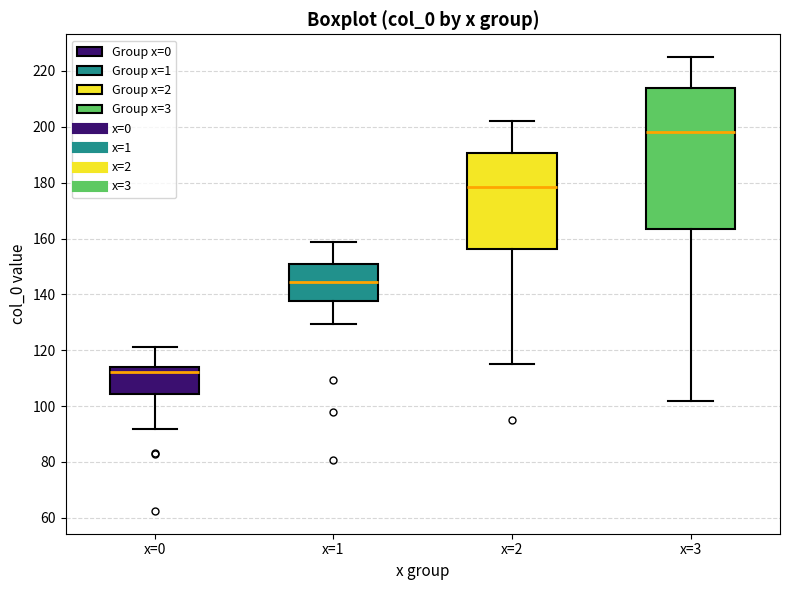

Comparing the boxes themselves (not the whiskers), which one is the tallest?

x=3